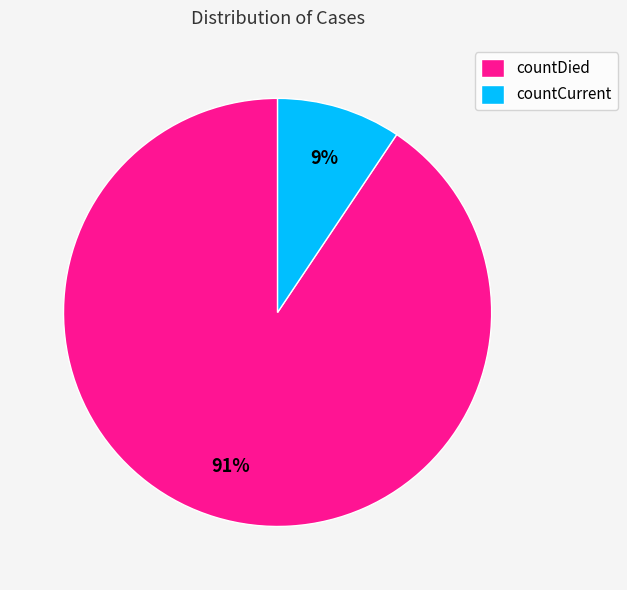

How many slices are in this pie chart?

2